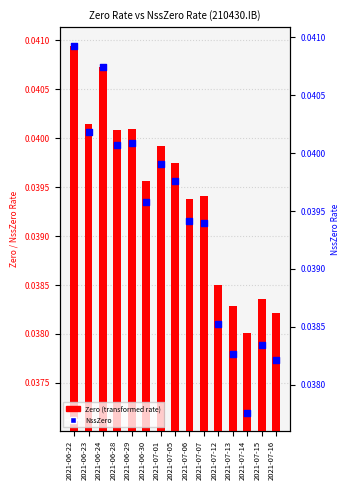

Which series contains the highest Y value?

NssZero